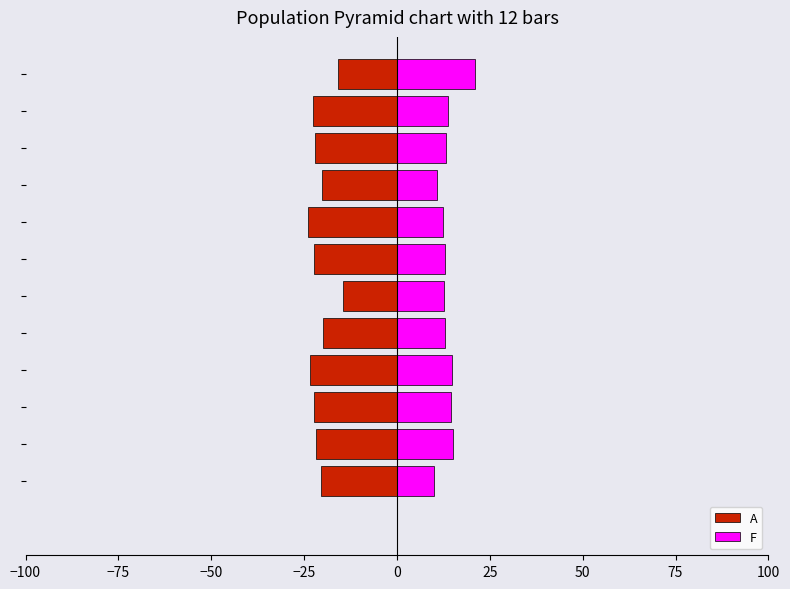

At which category is the sum across all series the highest?

11